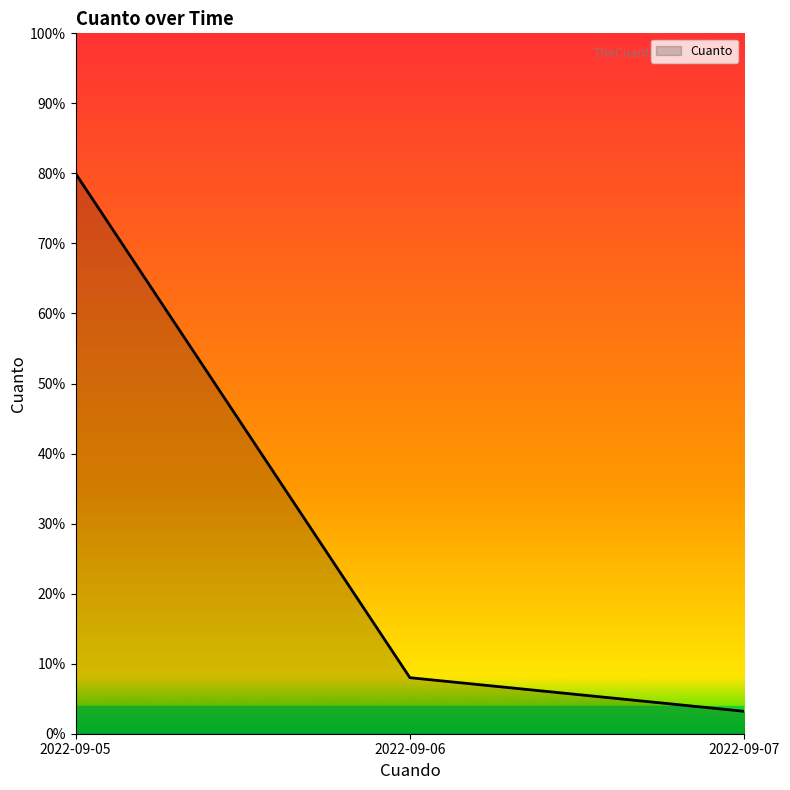

Reading right to left, list all the values displayed in this chart.

2022-09-07=3.2	2022-09-06=8.0	2022-09-05=80.0